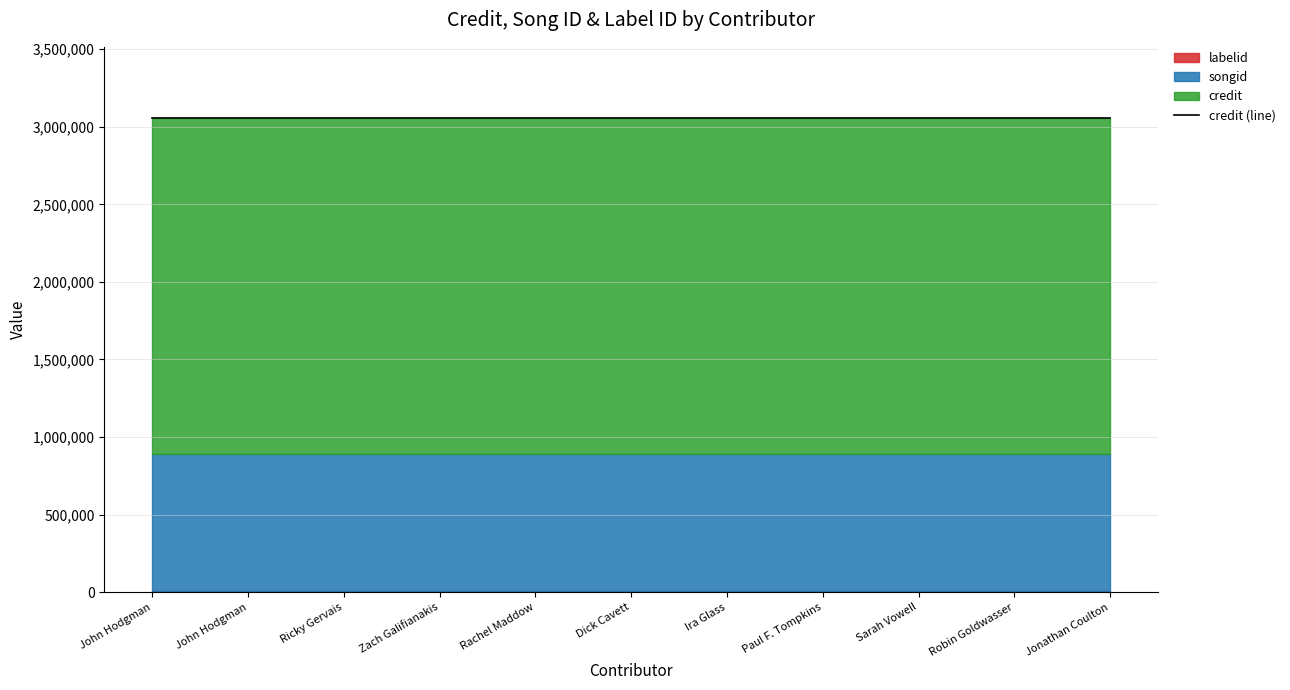

Rank the categories by labelid value from lowest to highest.

John Hodgman, John Hodgman, Ricky Gervais, Zach Galifianakis, Rachel Maddow, Dick Cavett, Ira Glass, Paul F. Tompkins, Sarah Vowell, Robin Goldwasser, Jonathan Coulton